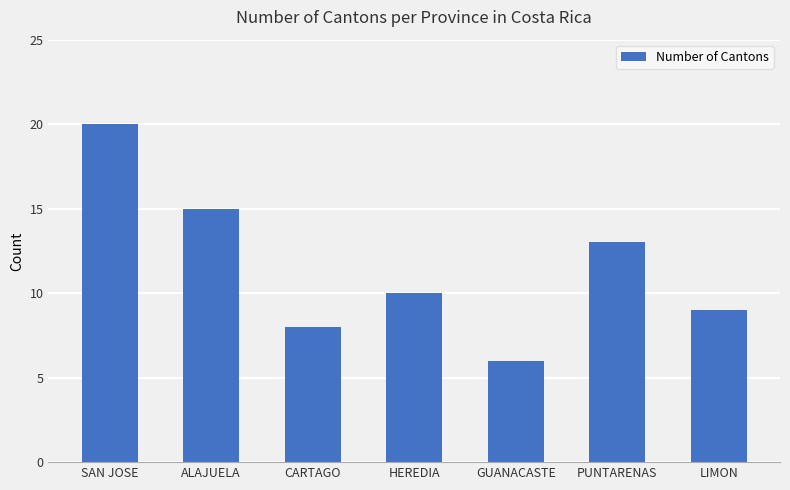

What is the value of the 6th bar from the left?

13